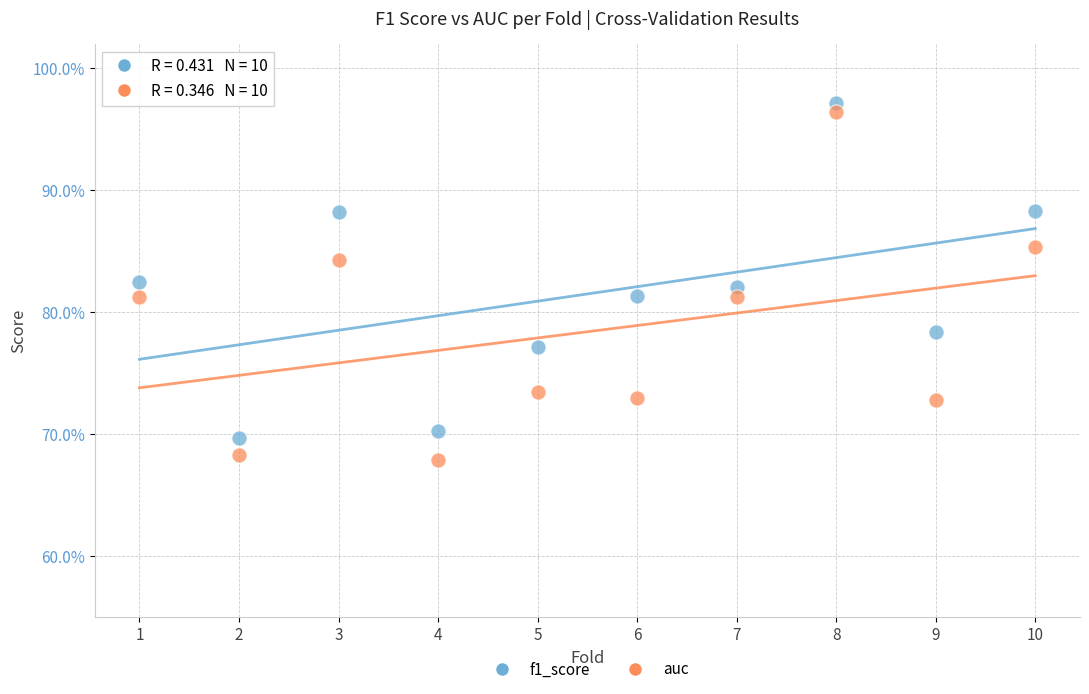

Which series reaches the minimum Y coordinate?

auc